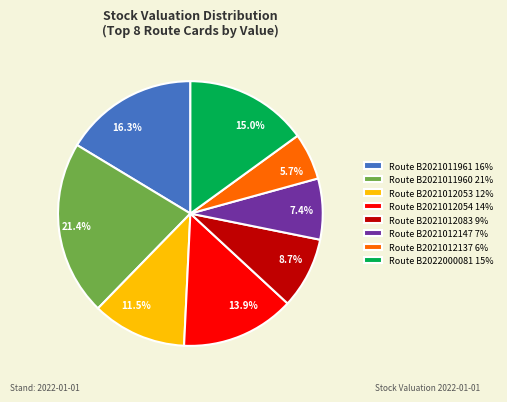

Does any single category account for the majority?

No